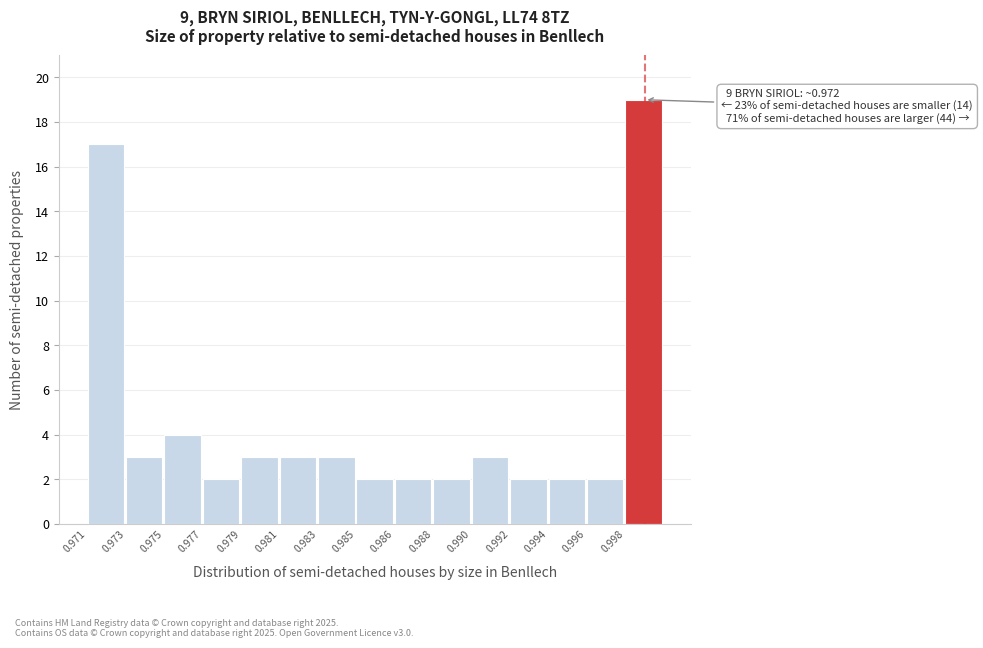

Reading left to right, what are all the values shown in this chart?

17	3	4	2	3	3	3	2	2	2	3	2	2	2	19